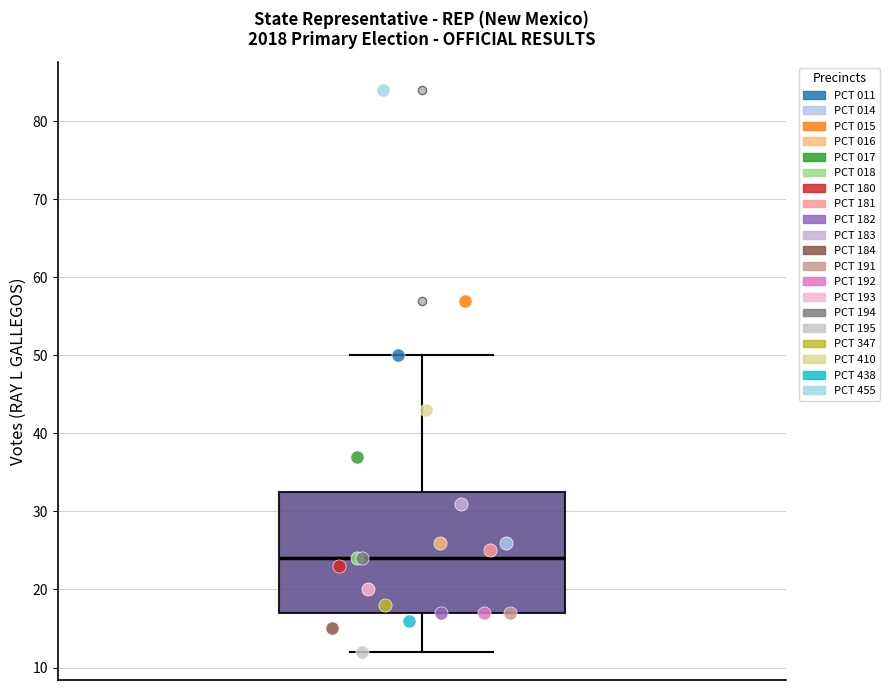

Transcribe this box plot: give where the median line is, the range the box spans, and where the two whiskers end, as read against the y-axis. The values are not printed on the chart, so give them approximately, as read against the axis.

median 24, box 17 to 33, whiskers 12 to 50